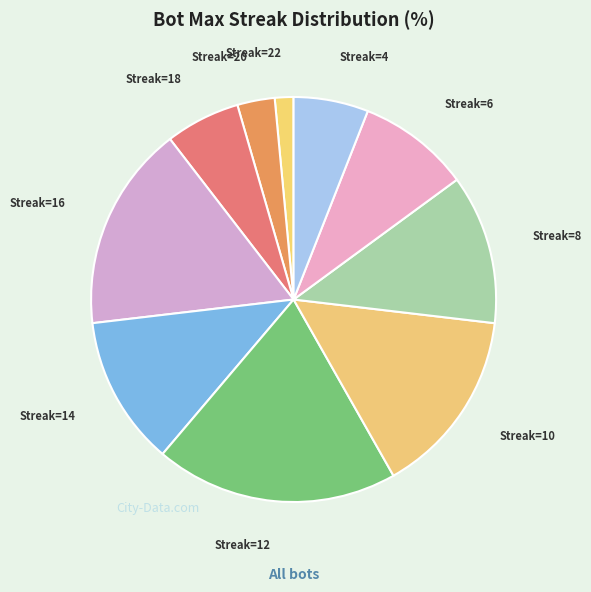

What is the ratio of the value at Streak=10 to the value at Streak=20?

5.0